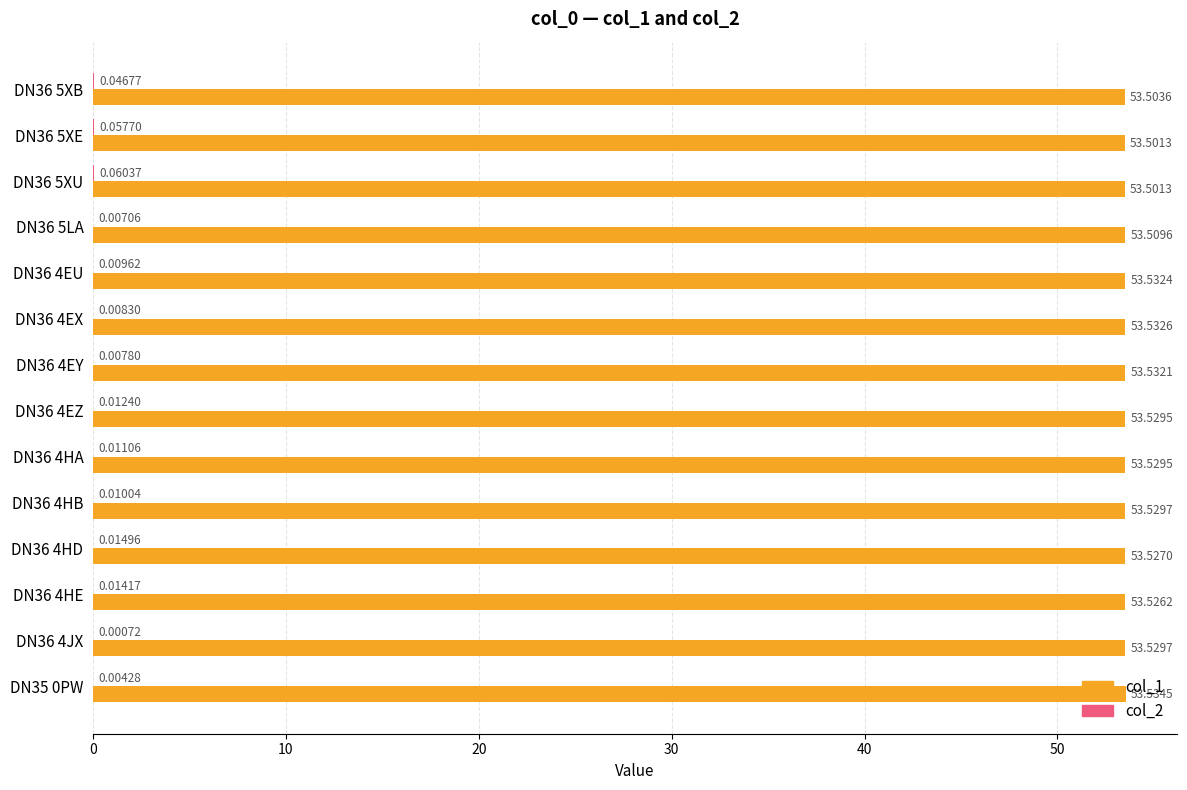

Which series has the largest total across all categories?

col_1